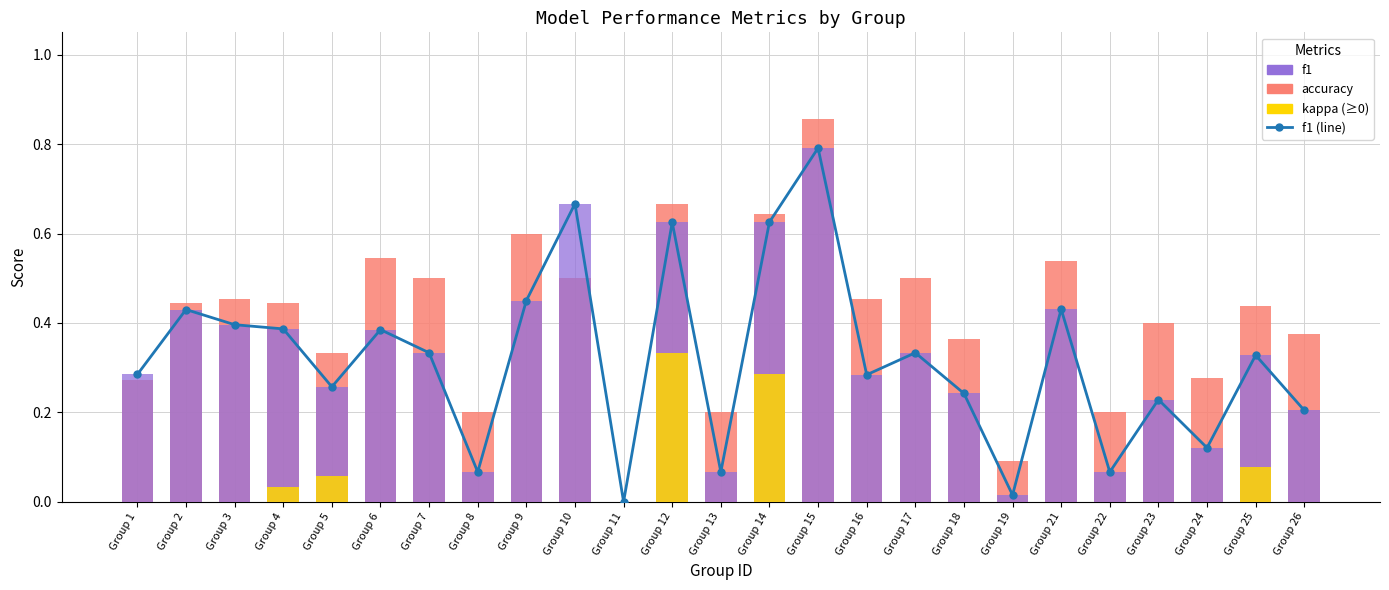

Reading left to right, transcribe all the data shown in this chart.

f1 (line): Group 1=0.3	Group 2=0.4	Group 3=0.4	Group 4=0.4	Group 5=0.3	Group 6=0.4	Group 7=0.3	Group 8=0.1	Group 9=0.5	Group 10=0.7	Group 11=0.0	Group 12=0.6	Group 13=0.1	Group 14=0.6	Group 15=0.8	Group 16=0.3	Group 17=0.3	Group 18=0.2	Group 19=0.0	Group 21=0.4	Group 22=0.1	Group 23=0.2	Group 24=0.1	Group 25=0.3	Group 26=0.2
accuracy: Group 1=0.3	Group 2=0.4	Group 3=0.5	Group 4=0.4	Group 5=0.3	Group 6=0.5	Group 7=0.5	Group 8=0.2	Group 9=0.6	Group 10=0.5	Group 11=0.0	Group 12=0.7	Group 13=0.2	Group 14=0.6	Group 15=0.9	Group 16=0.5	Group 17=0.5	Group 18=0.4	Group 19=0.1	Group 21=0.5	Group 22=0.2	Group 23=0.4	Group 24=0.3	Group 25=0.4	Group 26=0.4
f1: Group 1=0.3	Group 2=0.4	Group 3=0.4	Group 4=0.4	Group 5=0.3	Group 6=0.4	Group 7=0.3	Group 8=0.1	Group 9=0.5	Group 10=0.7	Group 11=0.0	Group 12=0.6	Group 13=0.1	Group 14=0.6	Group 15=0.8	Group 16=0.3	Group 17=0.3	Group 18=0.2	Group 19=0.0	Group 21=0.4	Group 22=0.1	Group 23=0.2	Group 24=0.1	Group 25=0.3	Group 26=0.2
kappa (≥0): Group 1=0.0	Group 2=0.0	Group 3=0.0	Group 4=0.0	Group 5=0.1	Group 6=0.0	Group 7=0.0	Group 8=0.0	Group 9=0.0	Group 10=0.0	Group 11=0.0	Group 12=0.3	Group 13=0.0	Group 14=0.3	Group 15=0.0	Group 16=0.0	Group 17=0.0	Group 18=0.0	Group 19=0.0	Group 21=0.0	Group 22=0.0	Group 23=0.0	Group 24=0.0	Group 25=0.1	Group 26=0.0